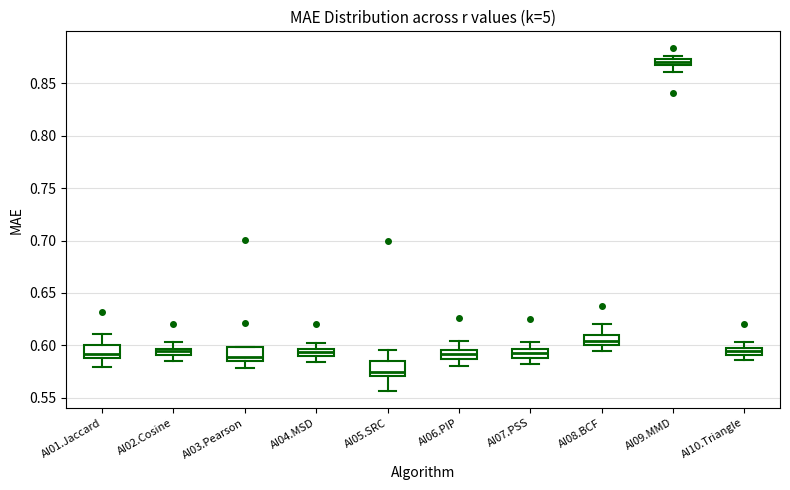

Which box has the highest median line?

AI09.MMD